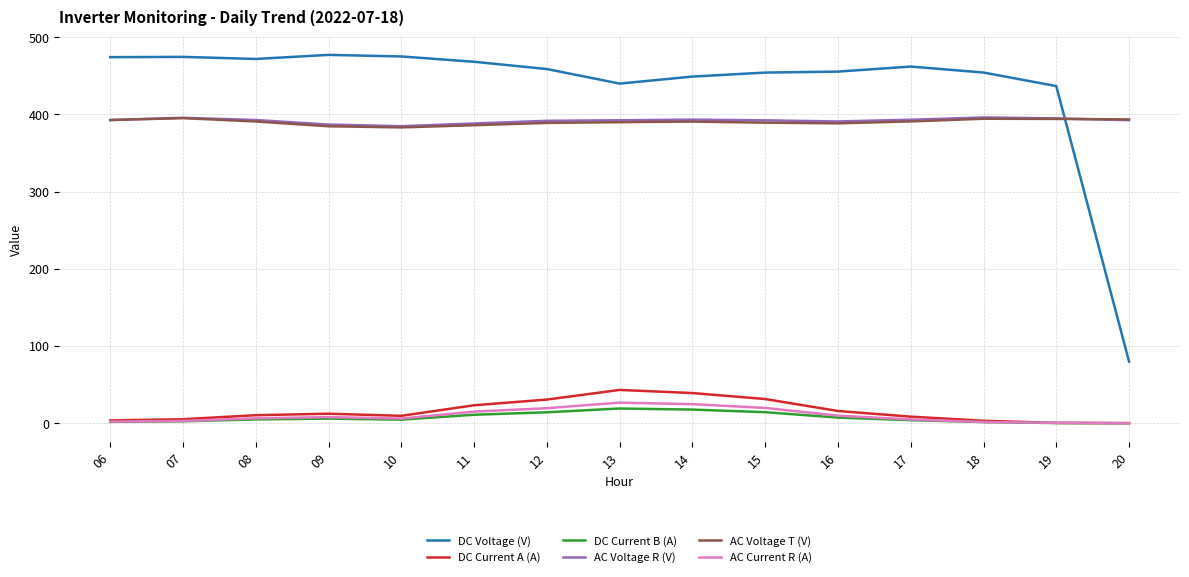

Which series has the widest spread of values?

DC Voltage (V)